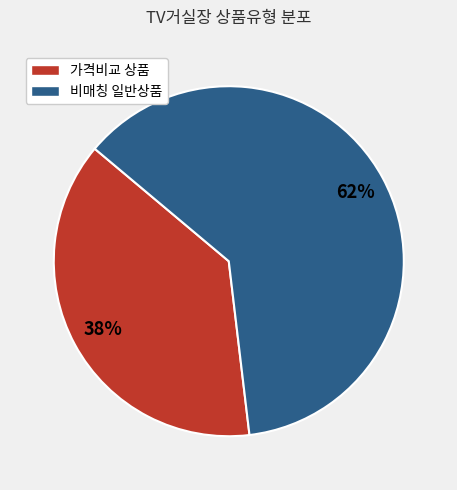

To the nearest percent, what is the average slice percentage?

50%